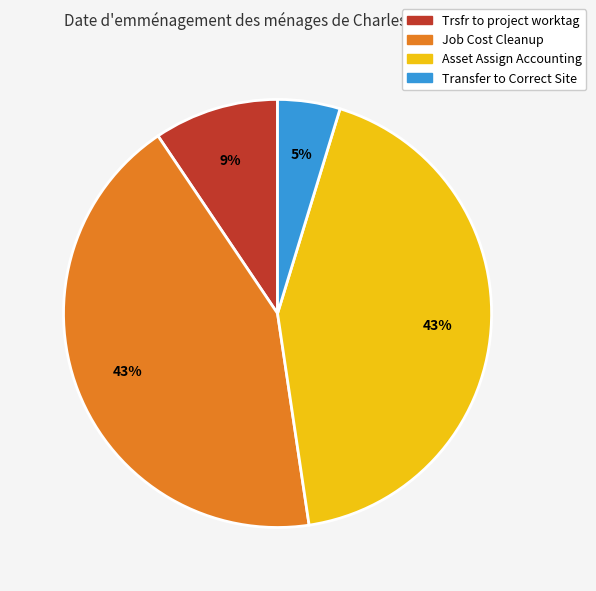

To the nearest percent, what is the average slice percentage?

25%